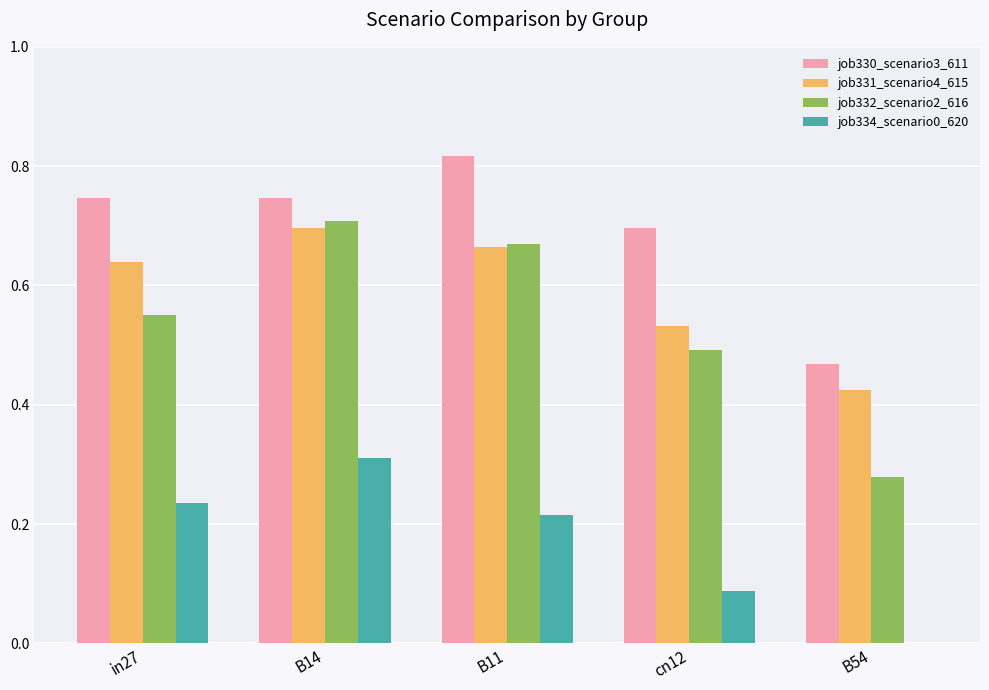

Between B14 and cn12, which series saw the biggest shift?

job334_scenario0_620